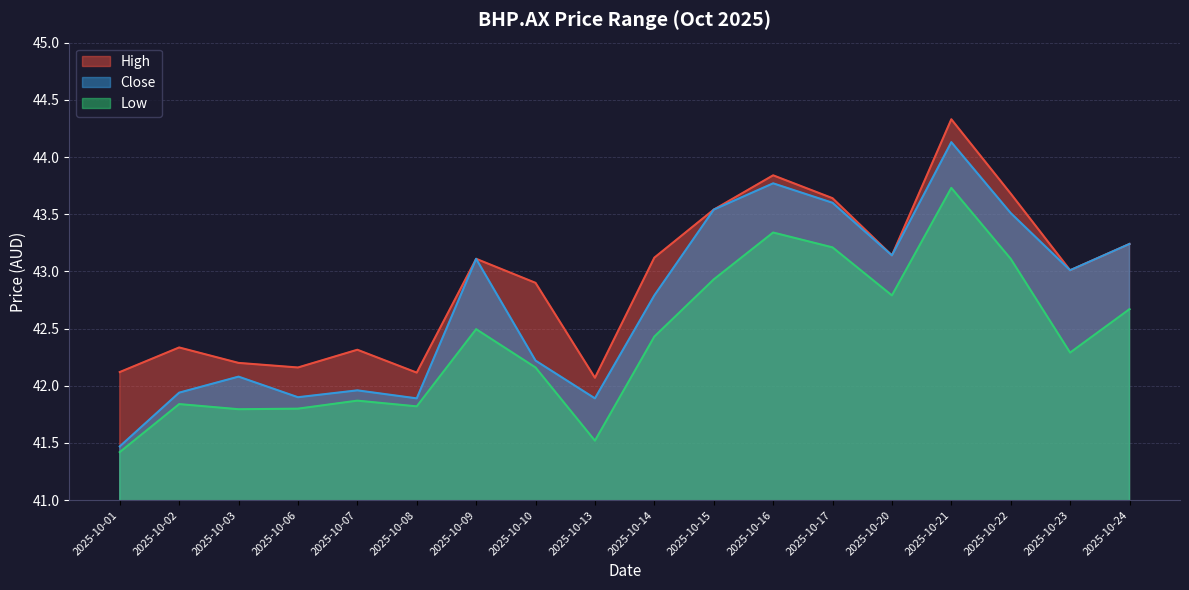

Rank the series by their maximum value, from highest to lowest.

High, Close, Low